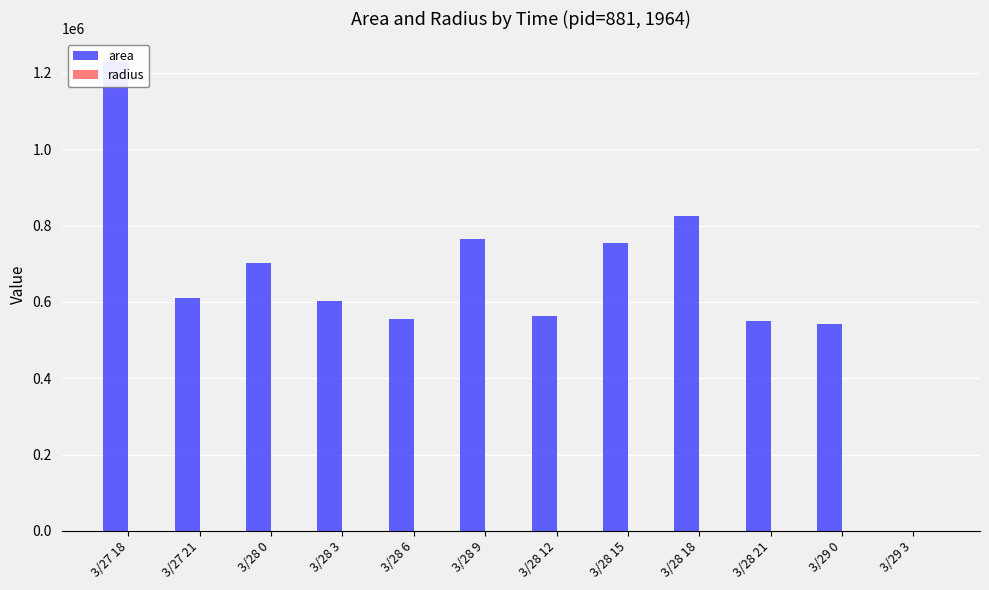

Reading left to right, list all the values displayed in this chart.

area: 1228750.0	609375.0	702500.0	603750.0	555000.0	765625.0	564375.0	755000.0	824375.0	549375.0	541250.0	0.0
radius: 625.4	440.4	472.9	438.4	420.3	493.7	423.8	490.2	512.3	418.2	415.1	0.0